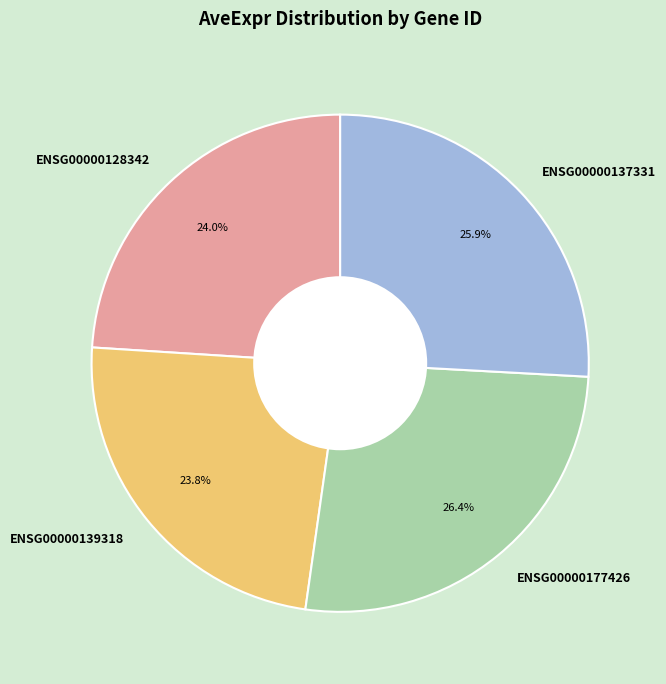

Does ENSG00000128342 account for over 50% of the chart?

No